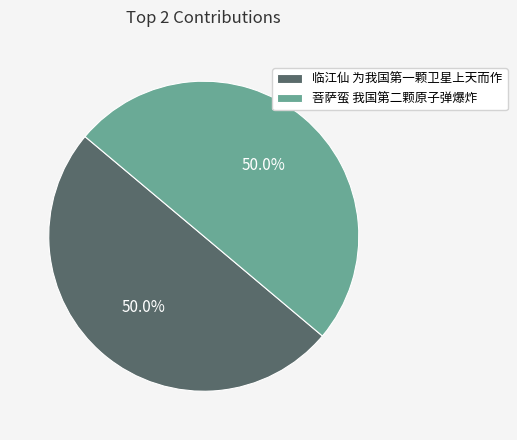

How much of the chart is everything except 临江仙 为我国第一颗卫星上天而作?

50.0%